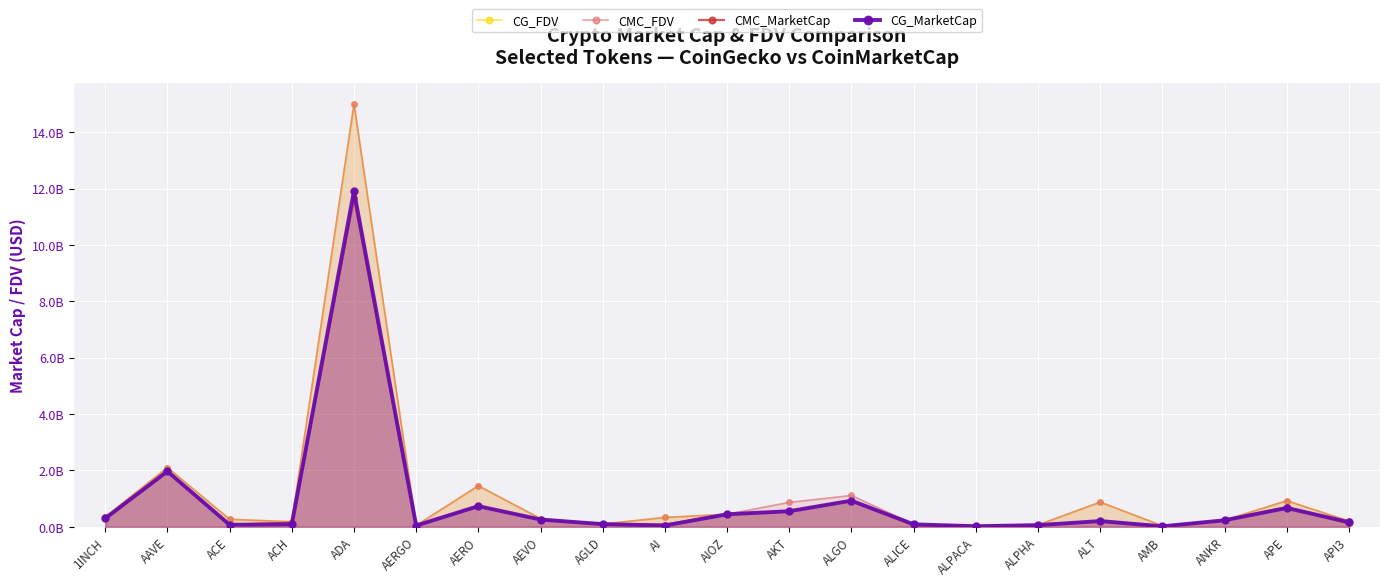

The CMC_MarketCap series shows 11.7 at ADA. True or false?

True